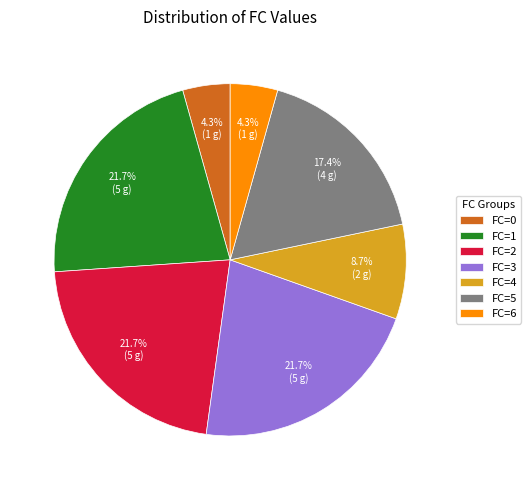

Count the number of slices in the pie.

7